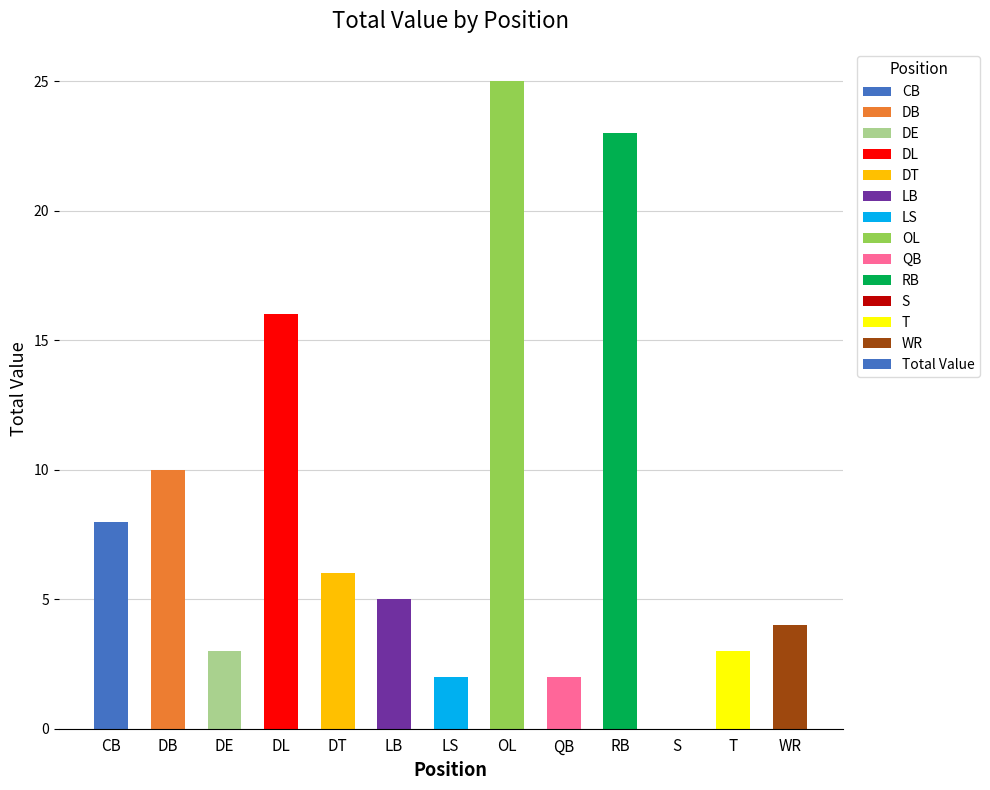

What is the difference between the second highest and second lowest values?

21